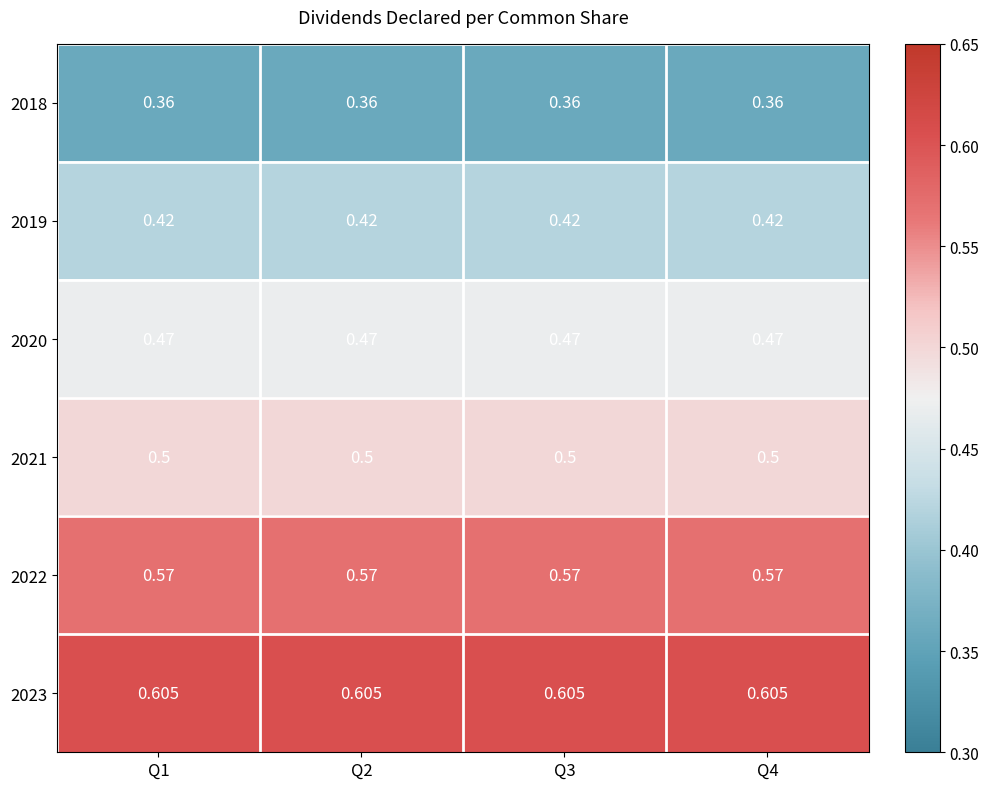

Is the value of 2023 at Q2 greater than the value of 2021 at Q4?

Yes